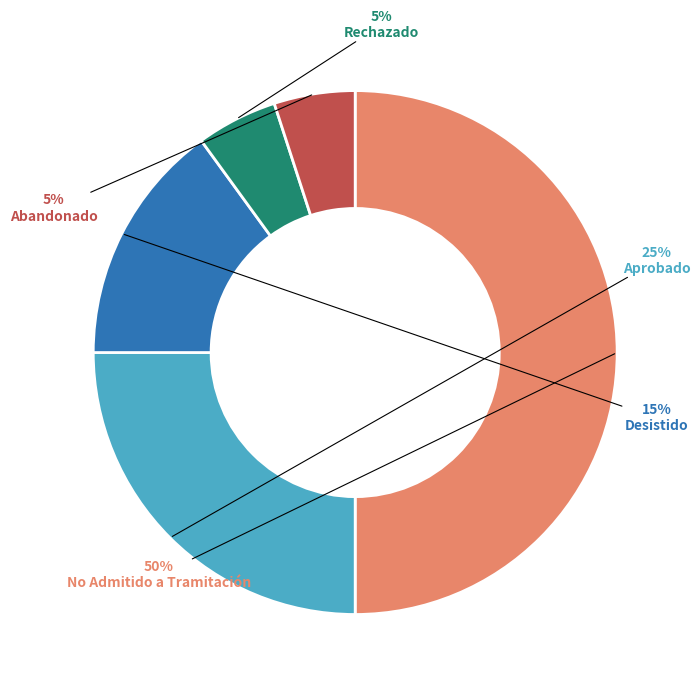

To the nearest percent, what is the difference between the Desistido and Aprobado slice percentages?

10%